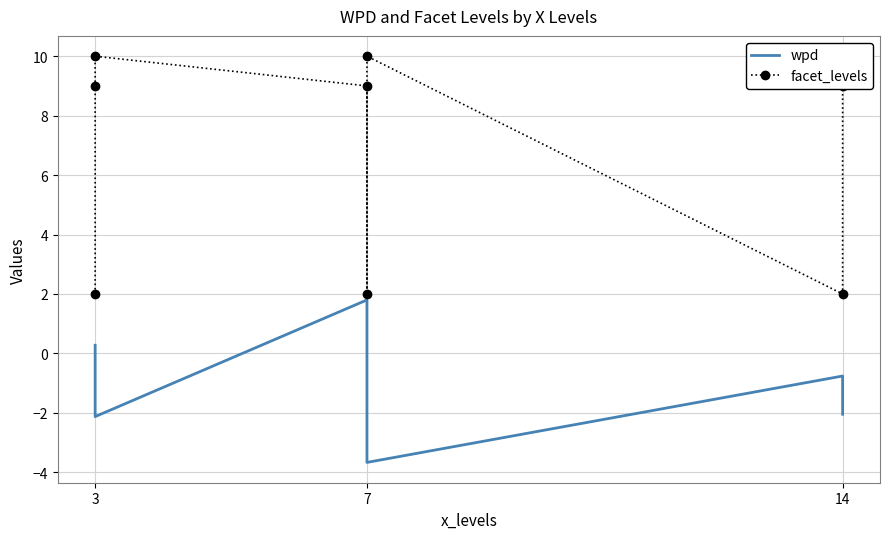

What is the greatest value displayed?

10.0